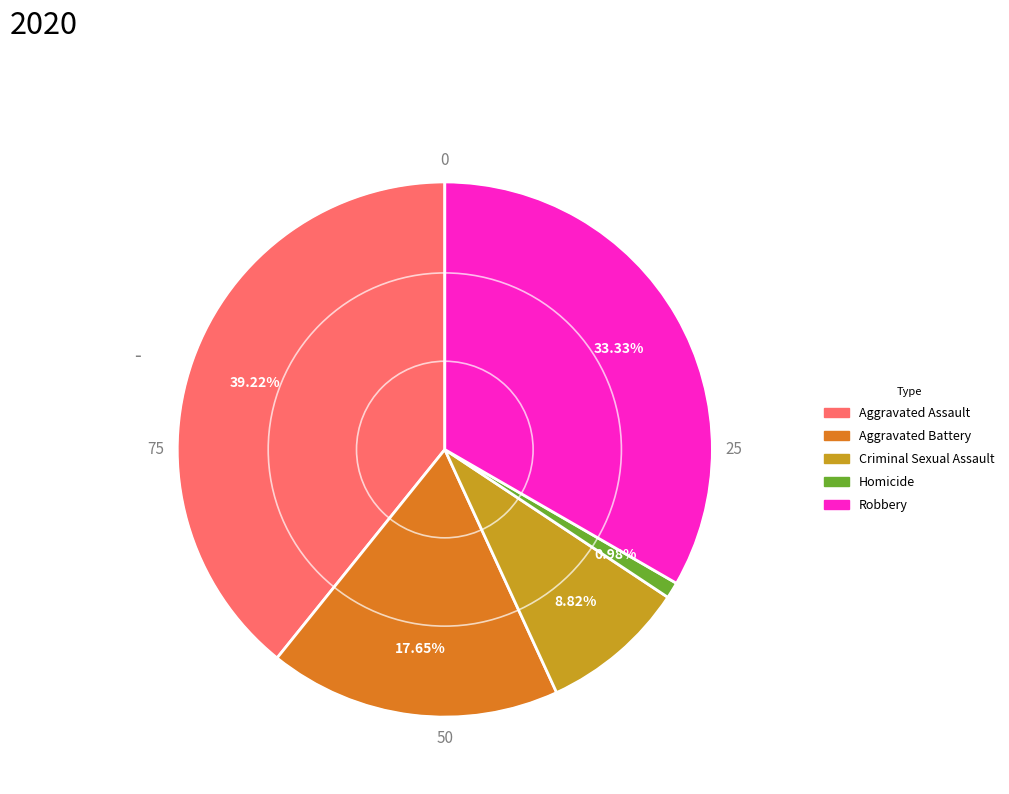

The Aggravated Battery slice represents 18% of the pie. True or false?

True